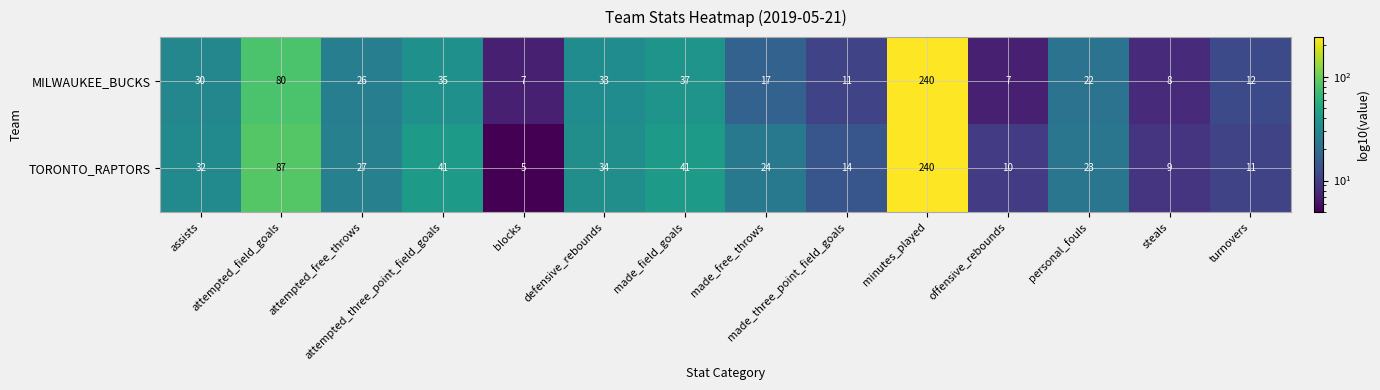

Which series has the largest range (max minus min)?

TORONTO_RAPTORS